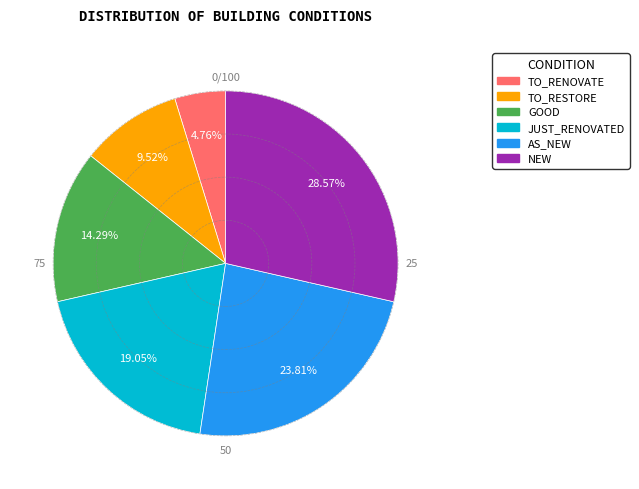

Approximately how many times larger is the value at TO_RESTORE compared to AS_NEW?

0.4